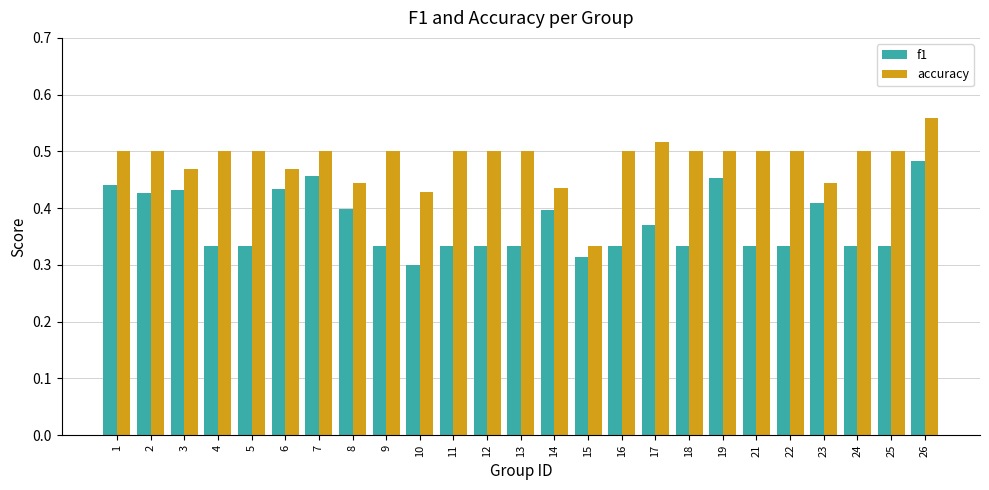

At which category does the chart reach its peak across all series?

26